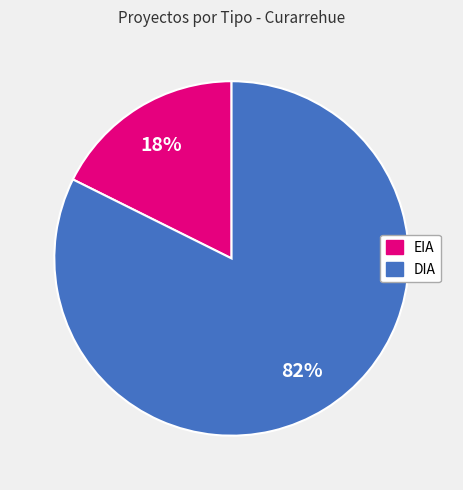

What percentage is the DIA slice, to the nearest percent?

82%